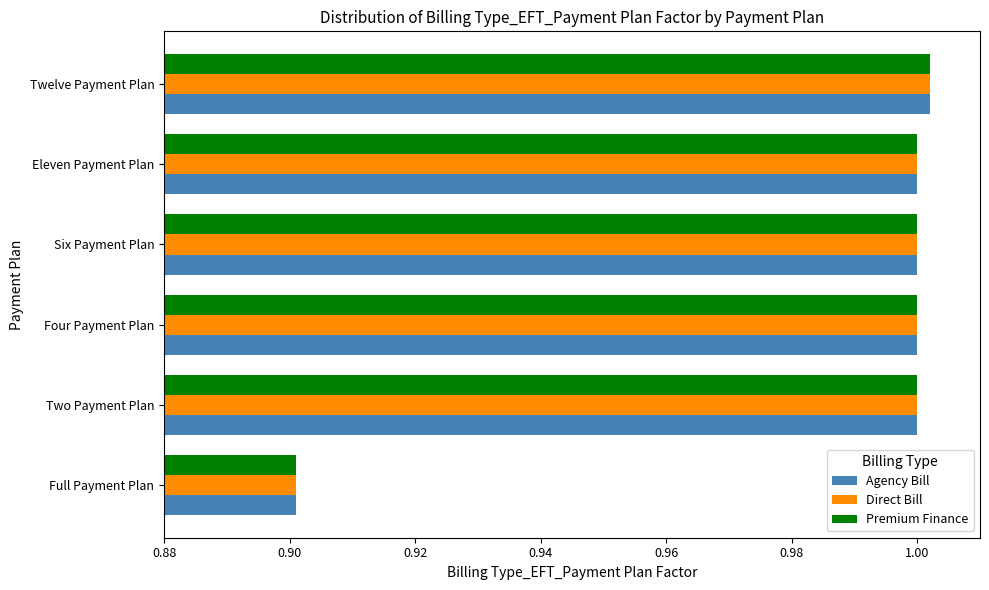

True or false: Direct Bill has a value of 1.0 at Four Payment Plan.

True